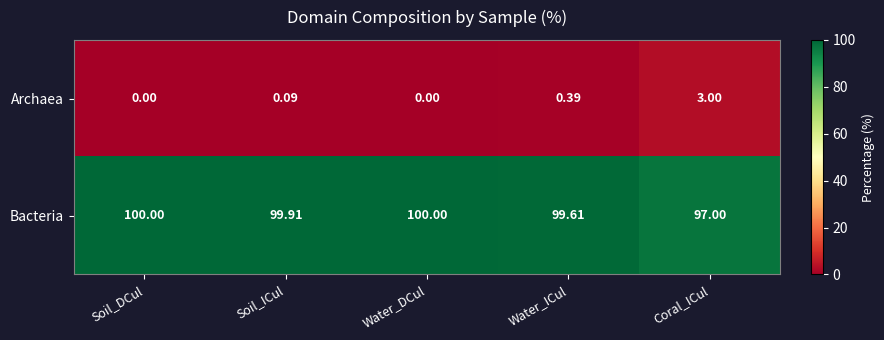

At Soil_ICul, list the series in order from largest to smallest.

Bacteria, Archaea